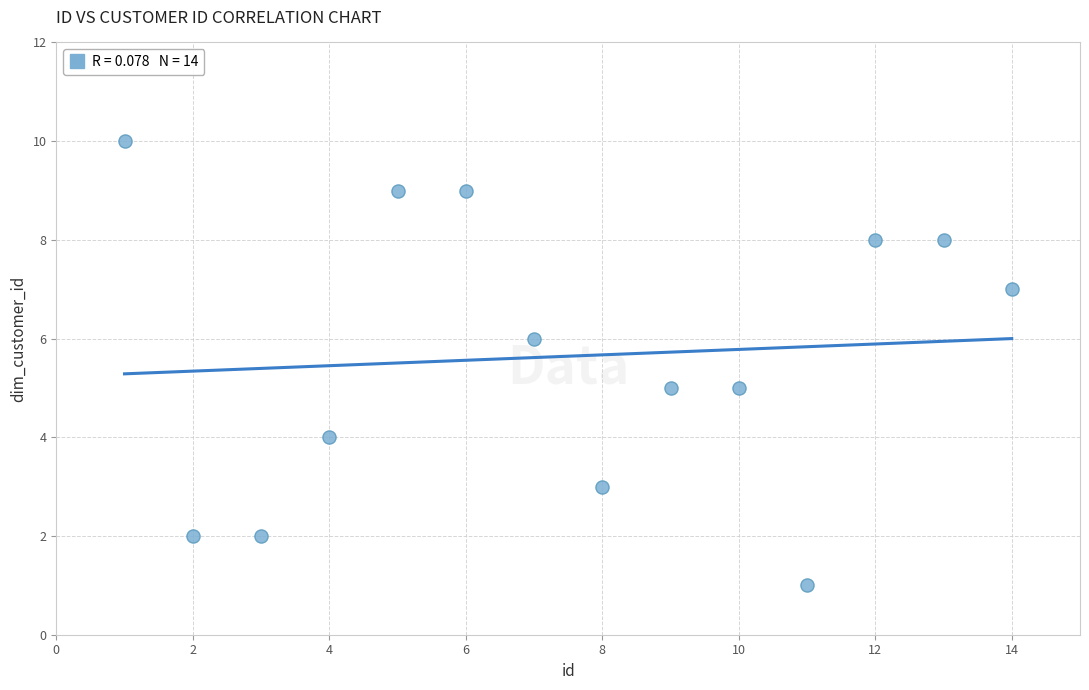

What is the range of Y values (max minus min)?

9